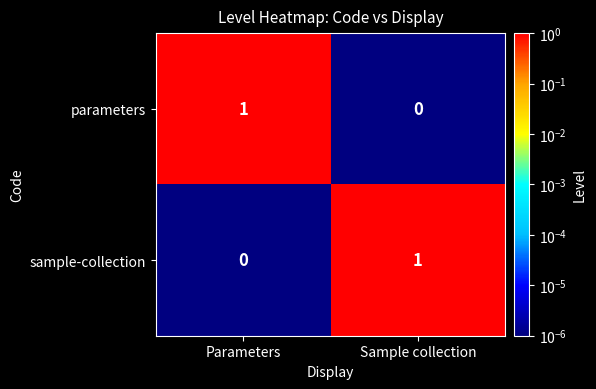

At which label is parameters closest to 0?

Sample collection